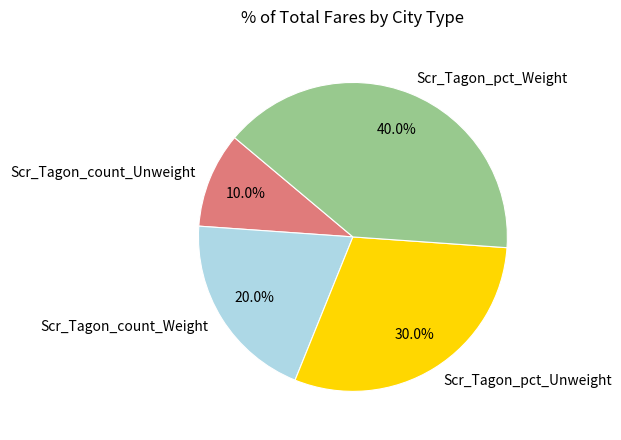

Which slice is the largest?

Scr_Tagon_pct_Weight